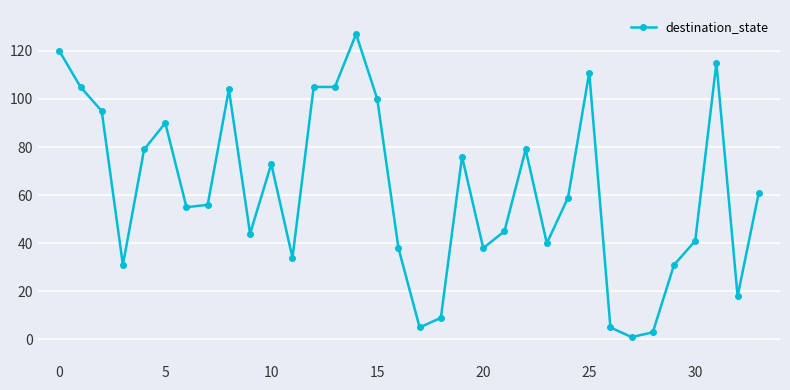

What is the average value?

62